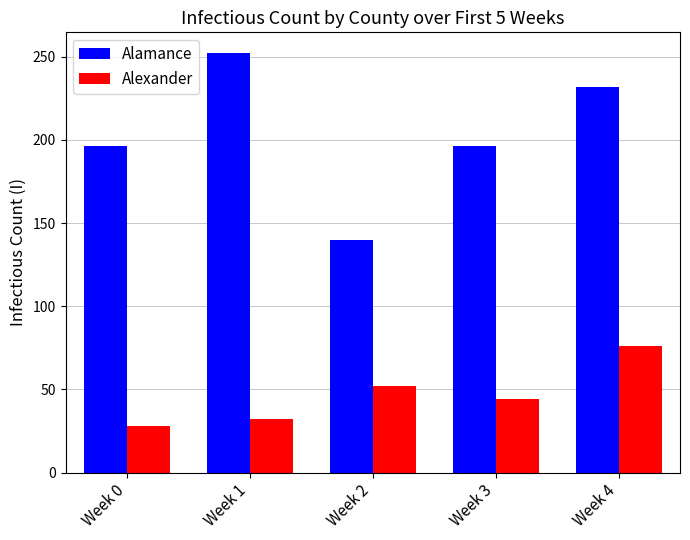

True or false: Alamance has a value of 232 at Week 4.

True